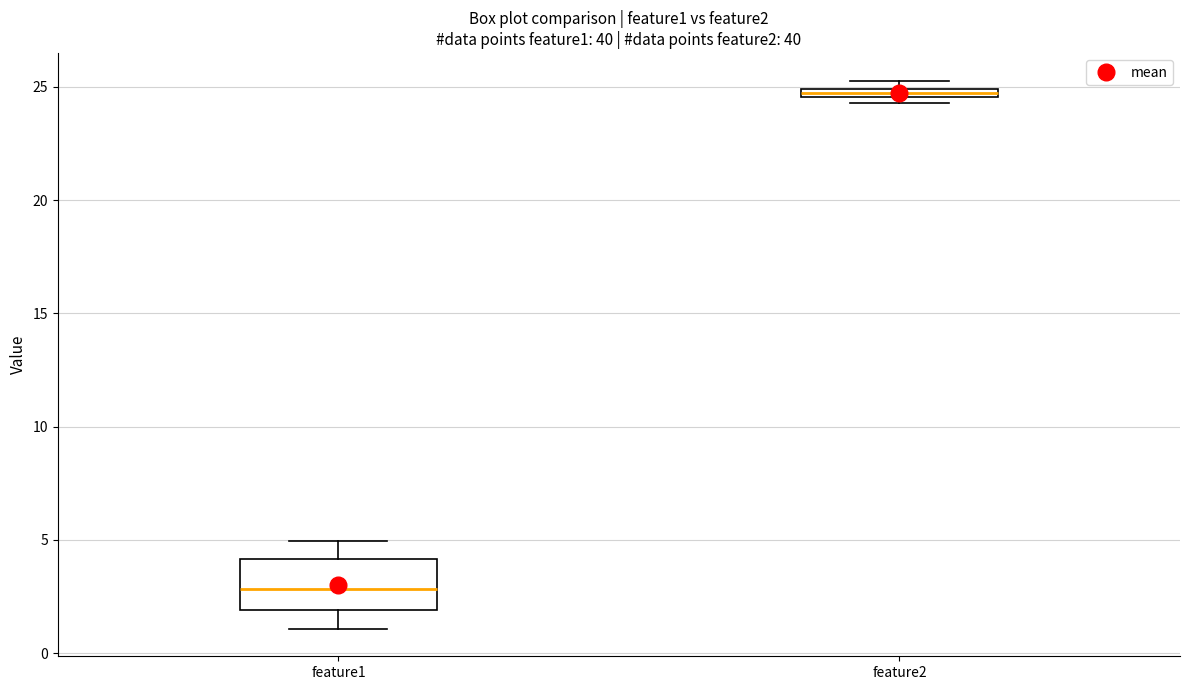

Where does the upper whisker of the box for feature1 end on the y-axis? The values are not printed on the chart, so give them approximately, as read against the axis.

5.0